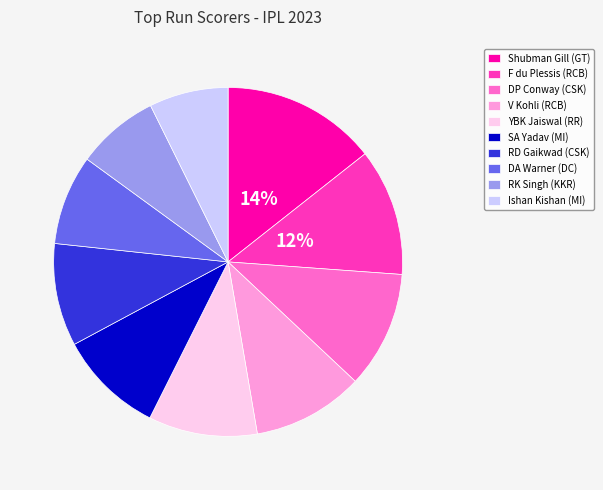

To the nearest percent, what percentage of the pie is RD Gaikwad (CSK)?

10%